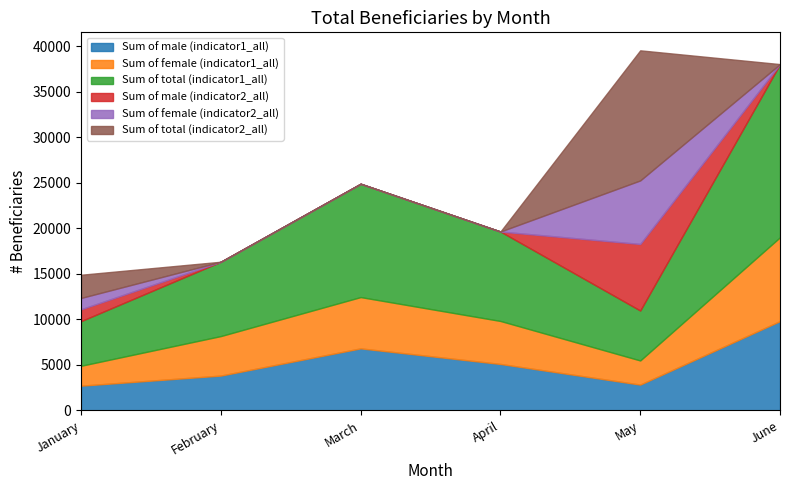

Reading left to right, list all the values displayed in this chart.

Sum of male (indicator1_all): 2716	3826	6814	5102	2835	9810
Sum of female (indicator1_all): 2186	4339	5634	4722	2650	9209
Sum of total (indicator1_all): 4902	8165	12448	9824	5485	19019
Sum of male (indicator2_all): 1303	0	0	0	7311	0
Sum of female (indicator2_all): 1245	0	0	0	6979	0
Sum of total (indicator2_all): 2548	0	0	0	14290	0